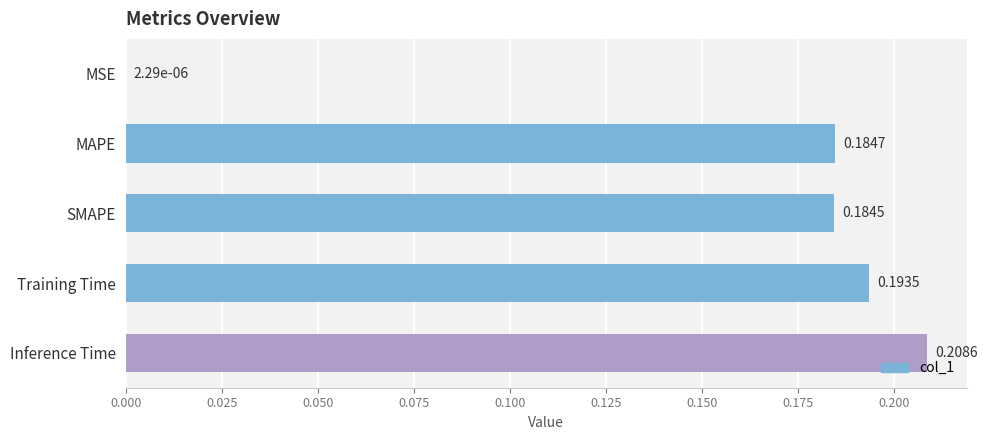

Which has a higher value, MAPE or SMAPE?

MAPE